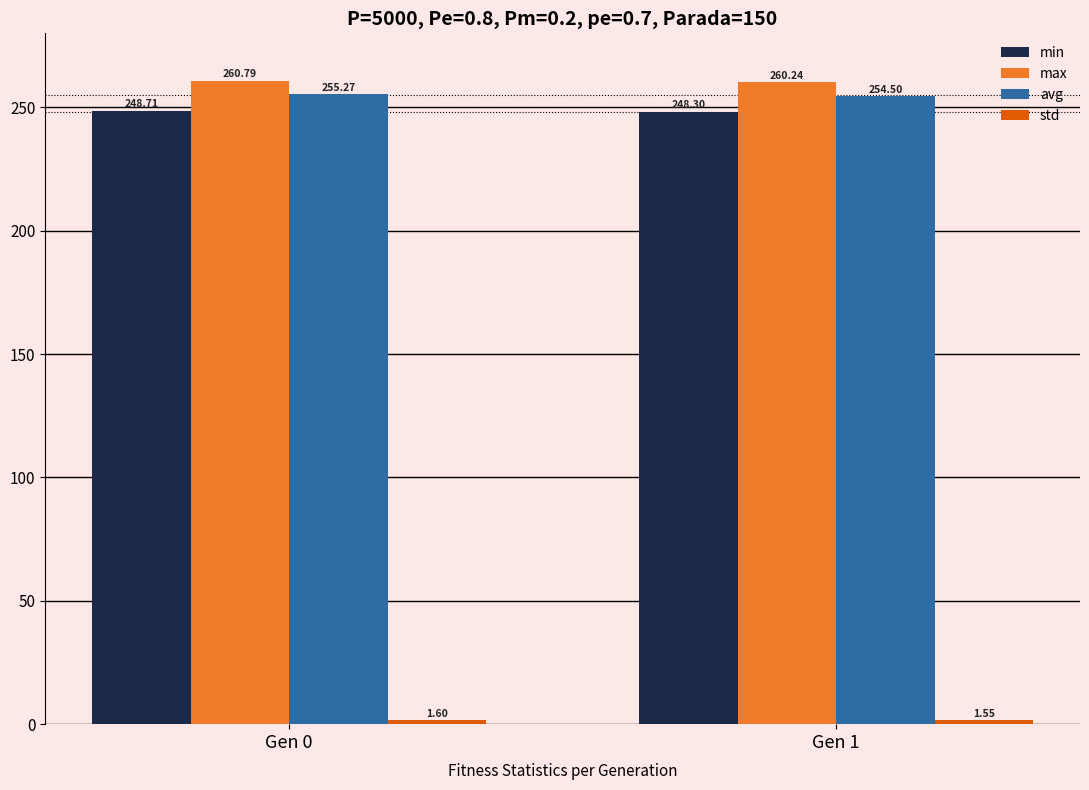

What is the sum of all max values?

521.0